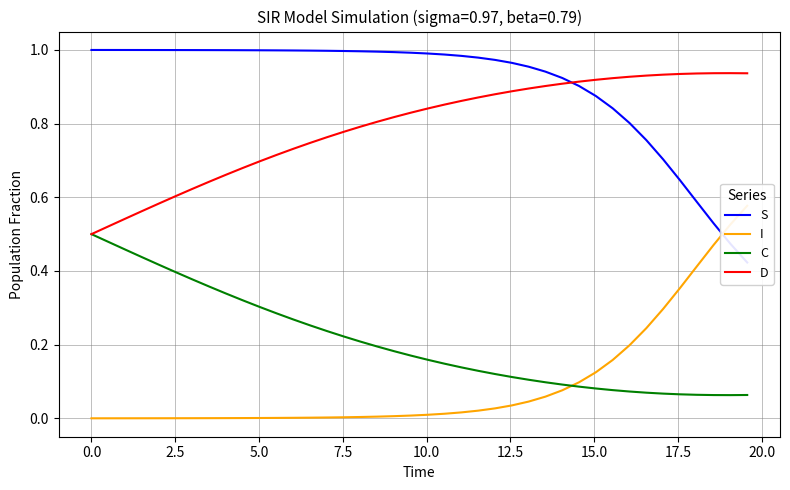

What are all the series names shown in the legend?

S, I, C, D